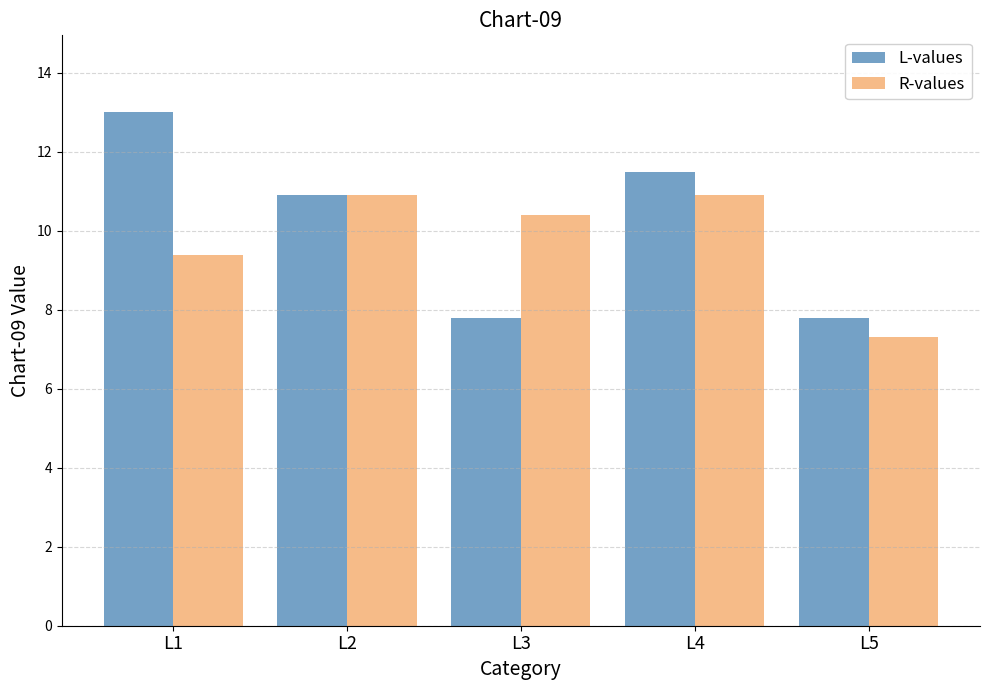

Which series has the widest spread of values?

L-values